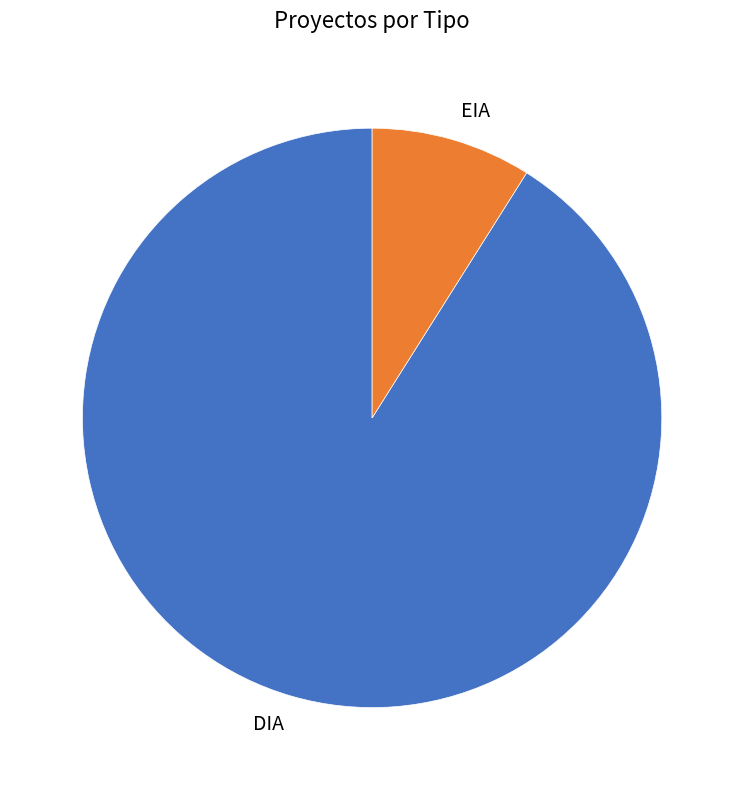

Between EIA and DIA, which is larger?

DIA